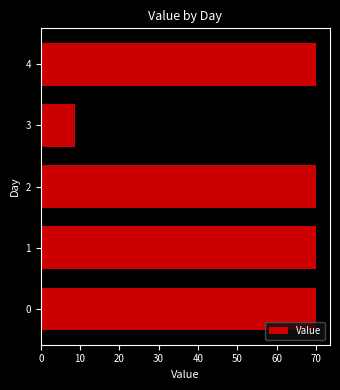

What is the difference between the maximum and minimum values?

61.5